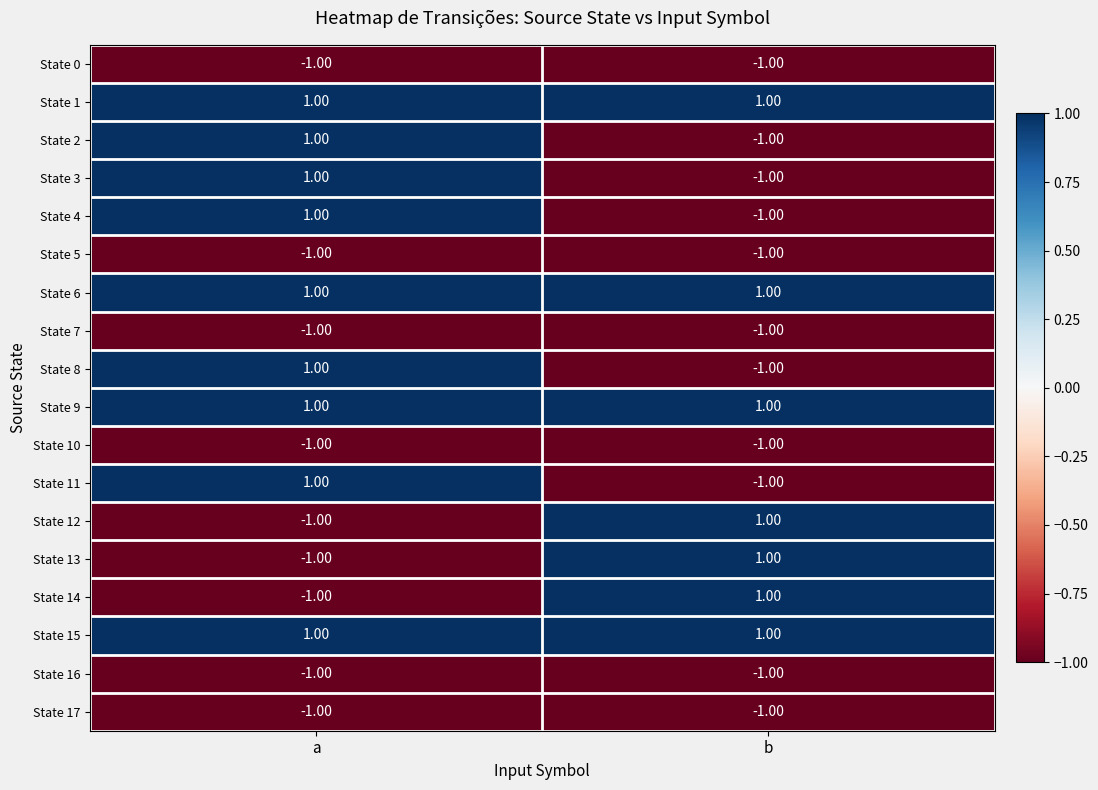

At which label is State 17 closest to -1?

a